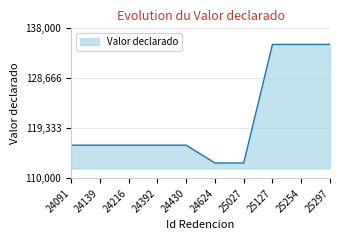

How many lines are shown in the chart?

1